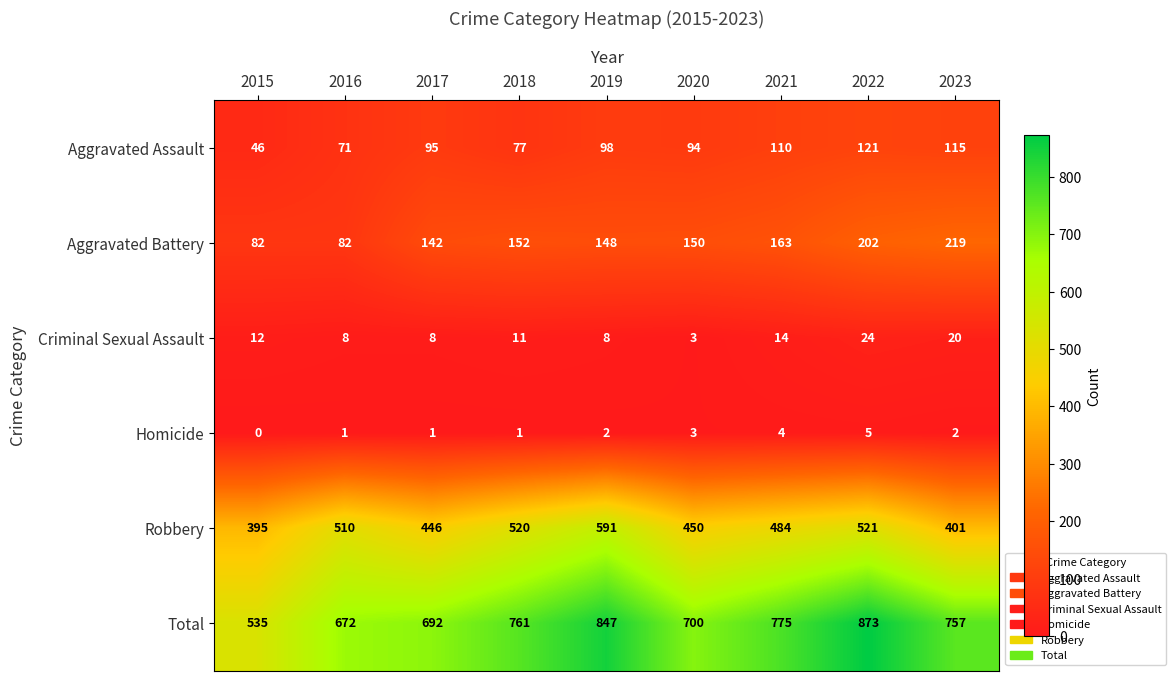

At which category is the sum across all series the highest?

2022